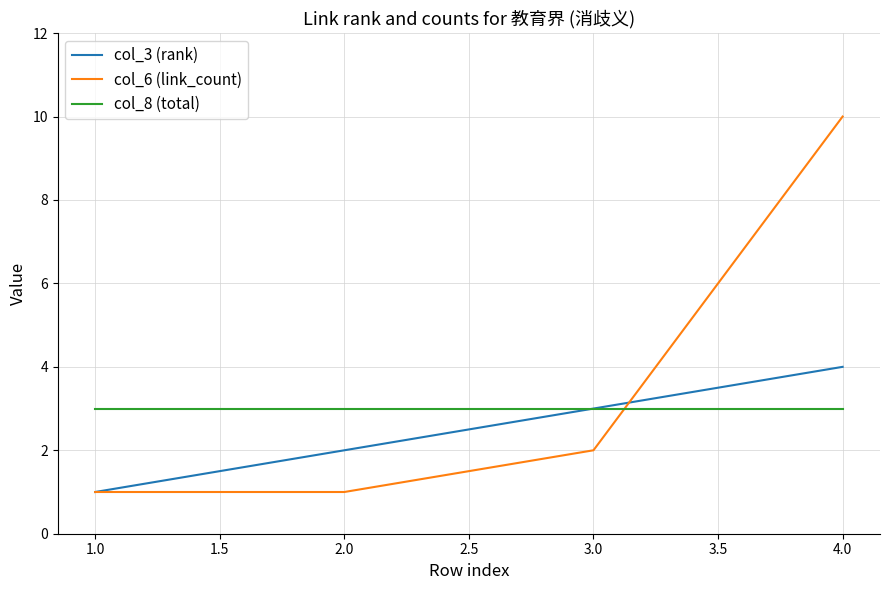

Which series has the largest total across all categories?

col_6 (link_count)